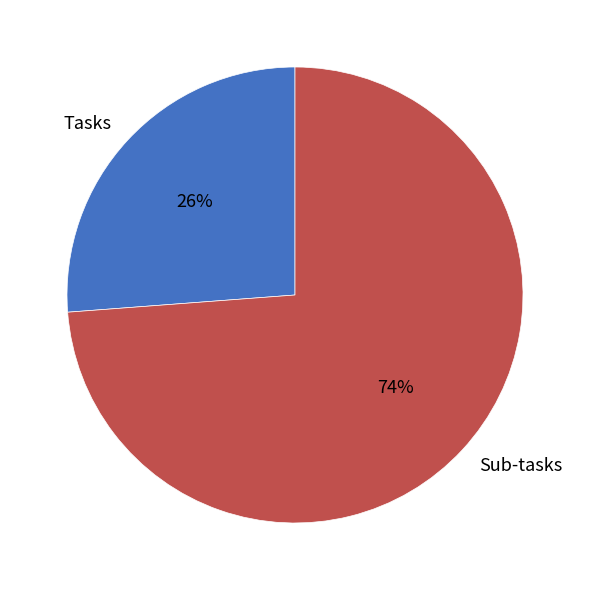

To the nearest percent, what percentage of the pie is Sub-tasks?

74%